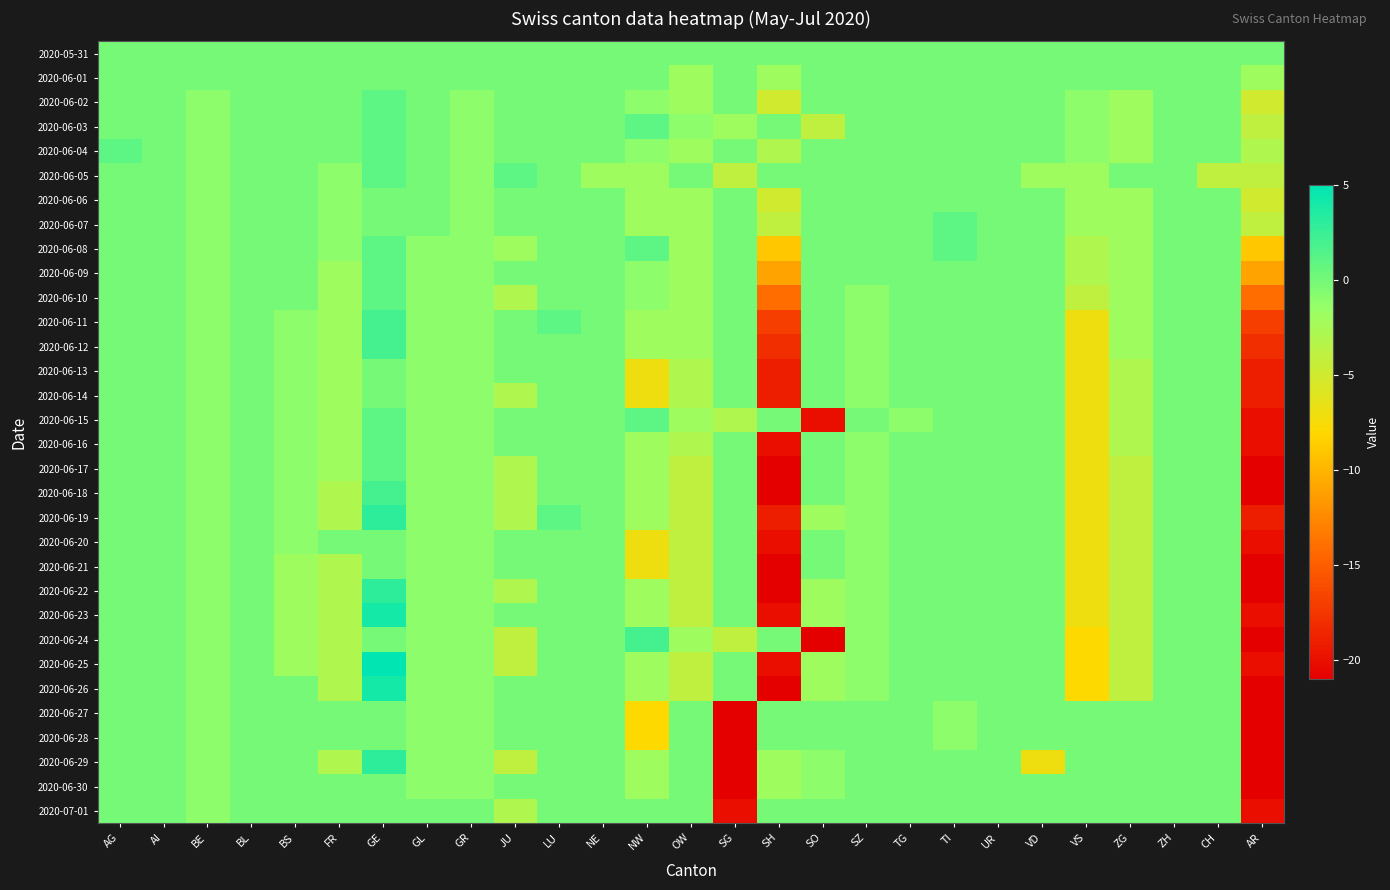

What is the total value across all series at VS?

-134